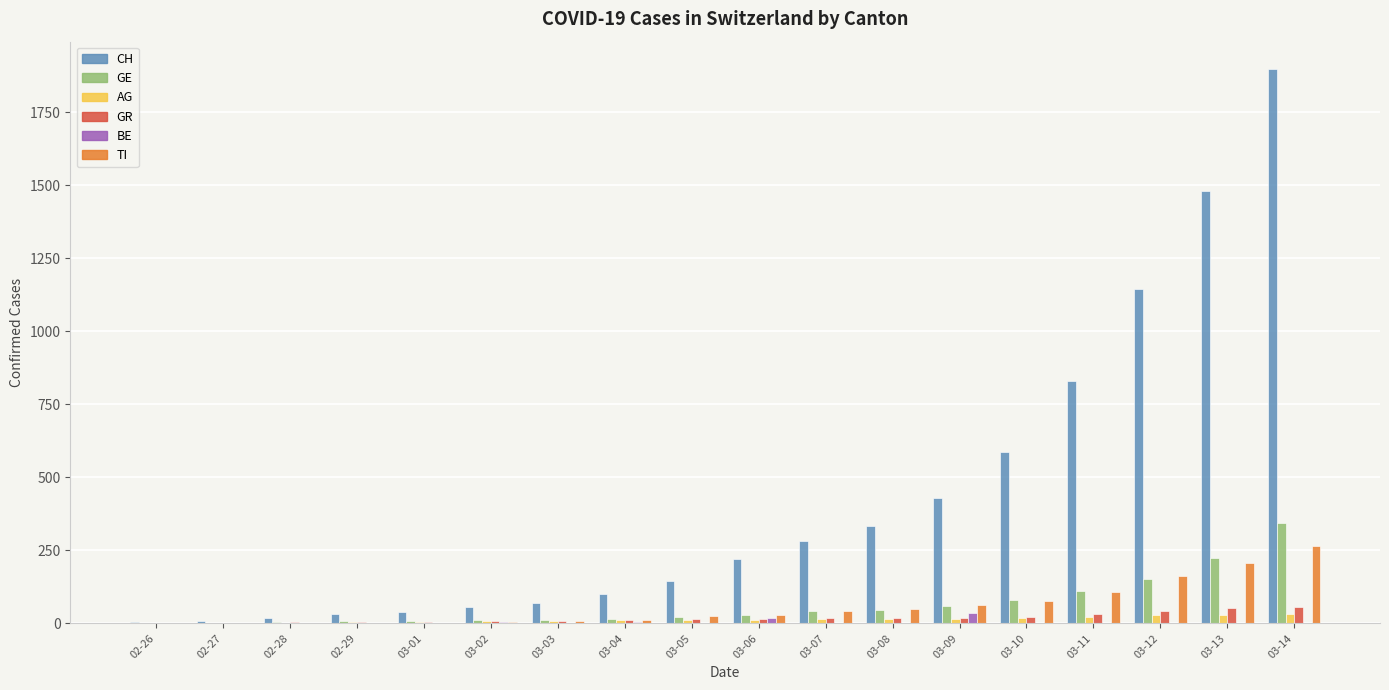

The value of GE at 03-11 is 112. True or false?

True